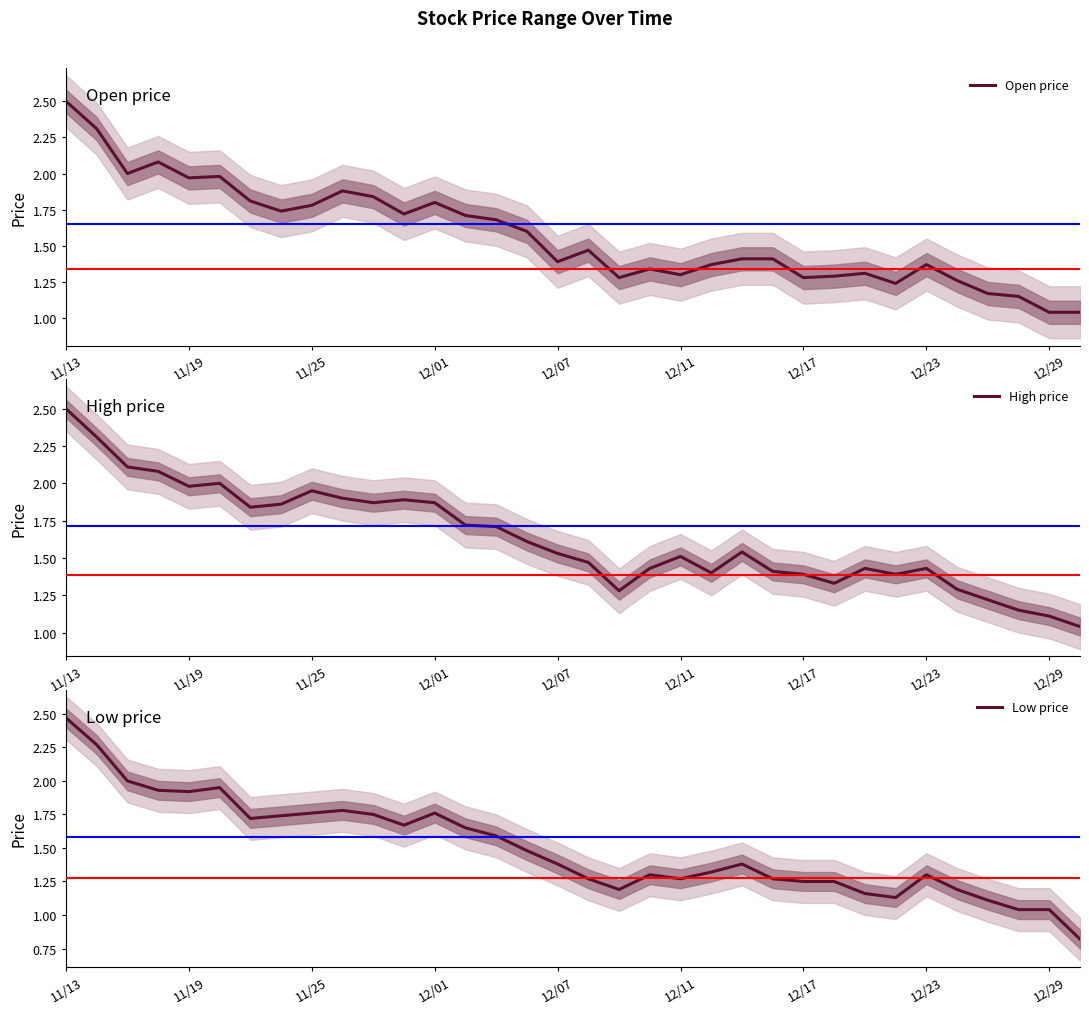

What are all the series names shown in the legend?

Open price, High price, Low price